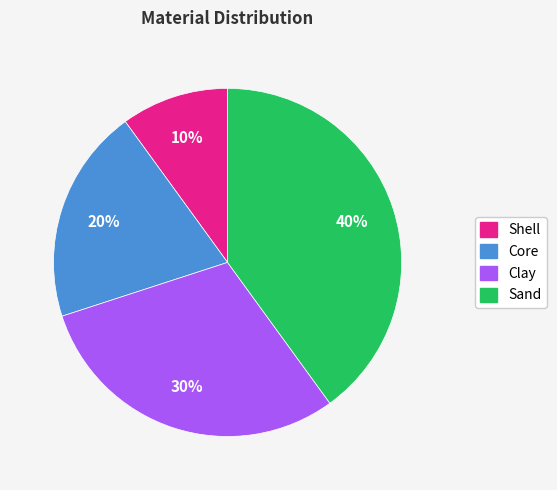

What percentage is the Core slice, to the nearest percent?

20%